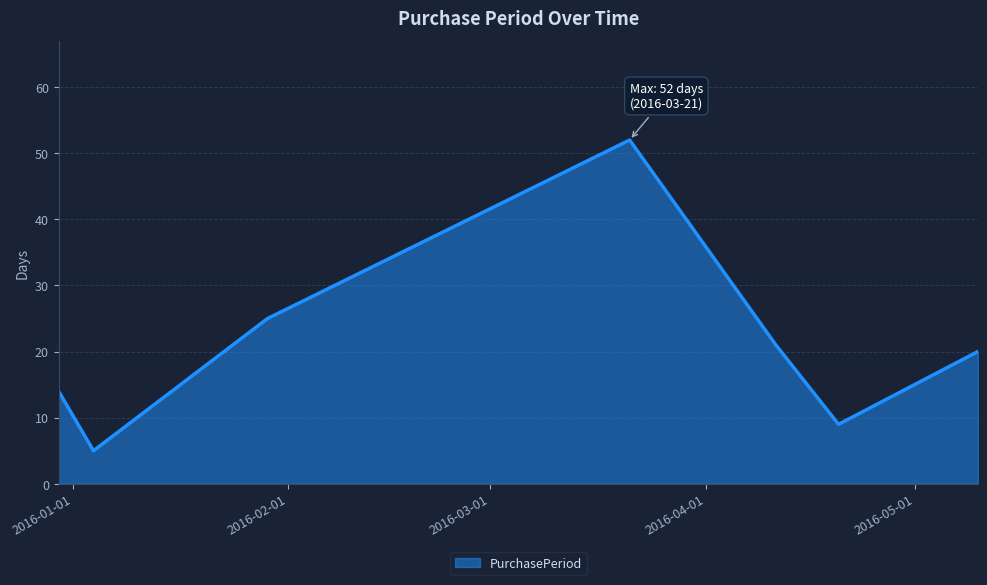

What is the average value?

21